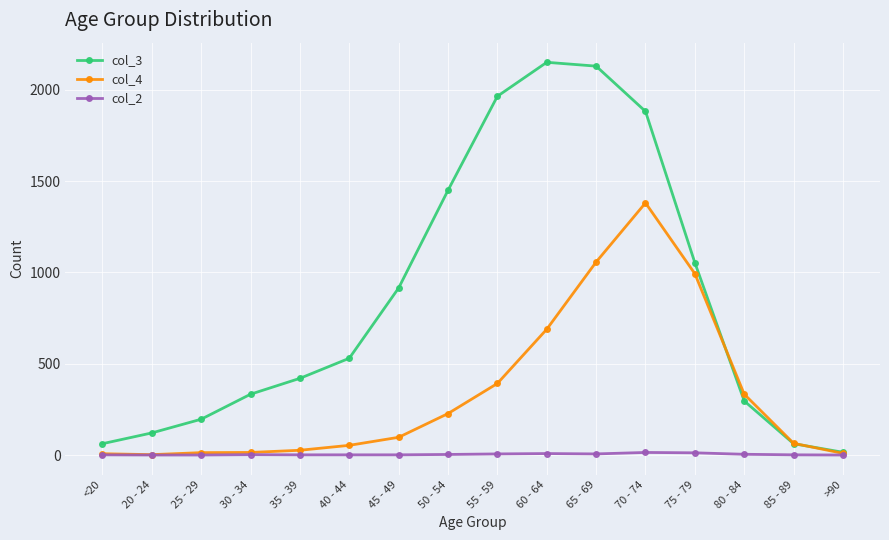

Is it true that col_3 equals 62 at <20?

True